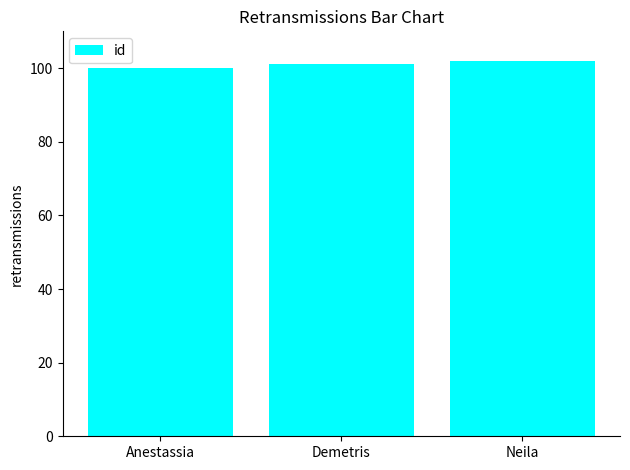

True or false: the data shows 102 at Neila.

True